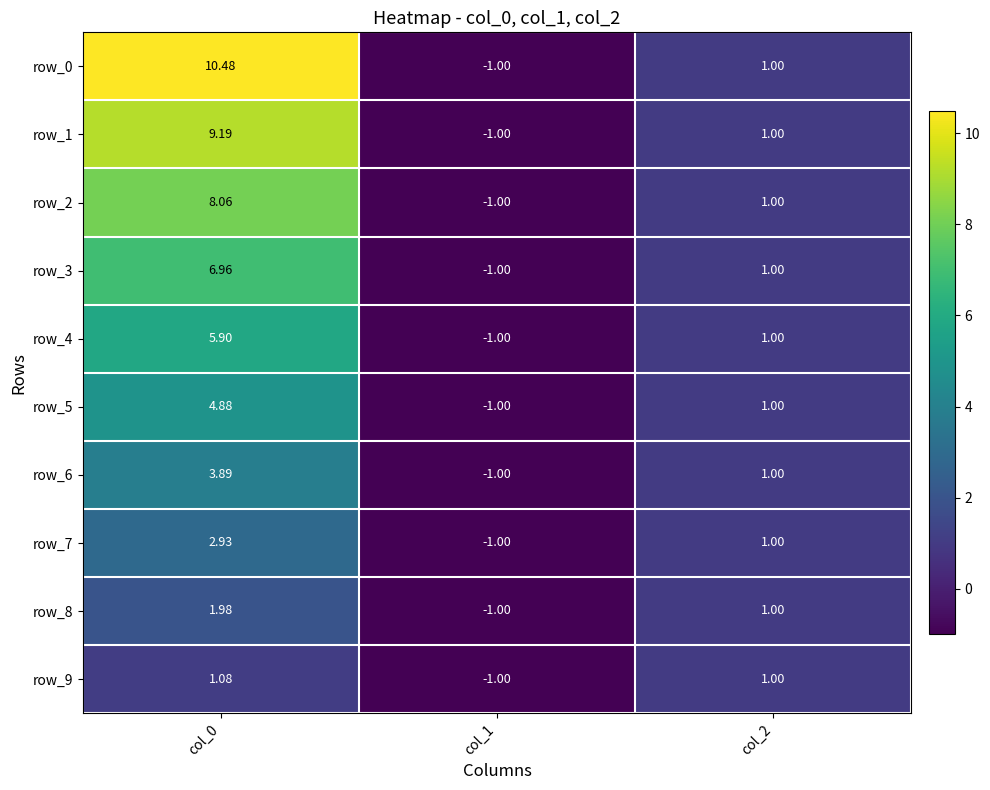

At how many categories does at least one series exceed 6?

1